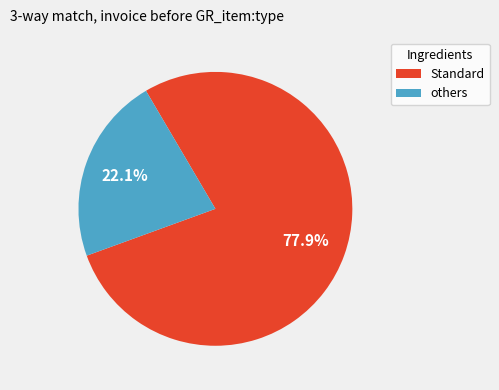

Is there any slice that represents more than half of the pie?

Yes